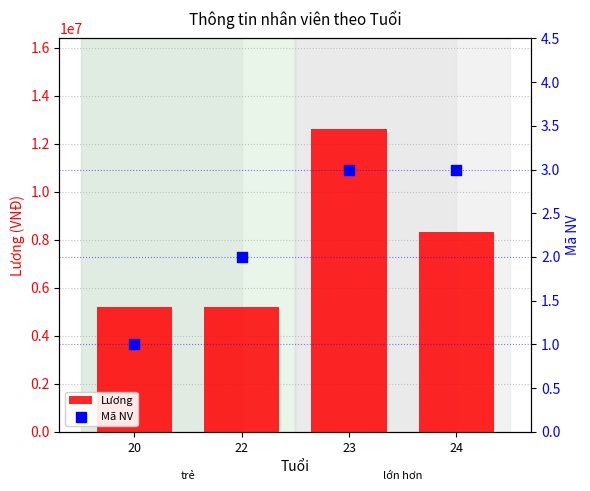

Which series reaches the maximum Y coordinate?

Lương